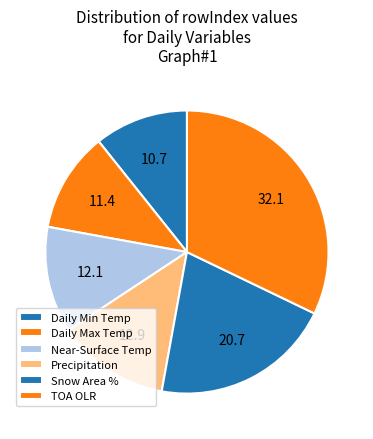

What is the largest slice in the pie chart?

TOA Outgoing Longwave Radiation